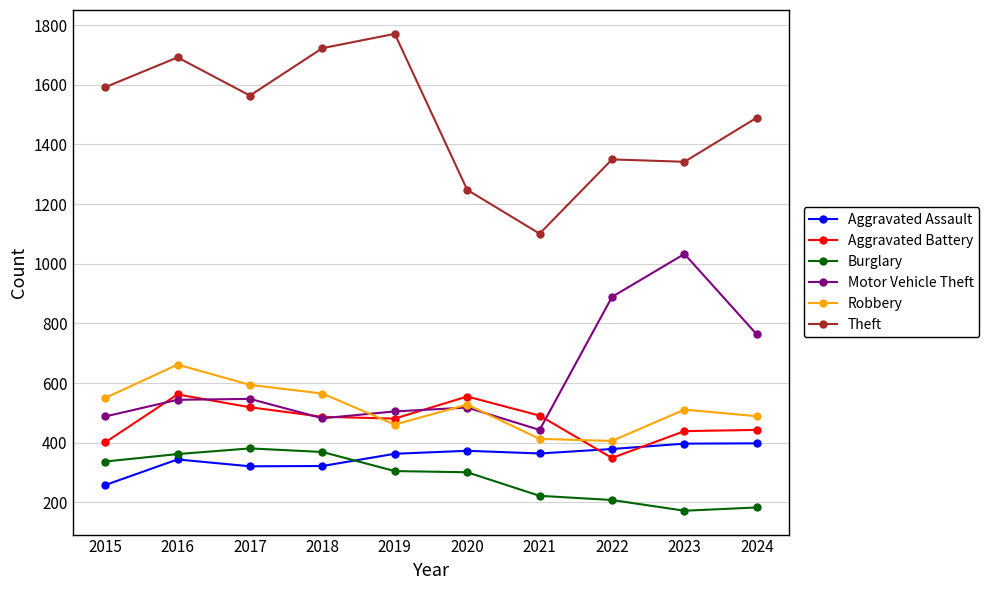

True or false: Aggravated Battery has a value of 175 at 2019.

False